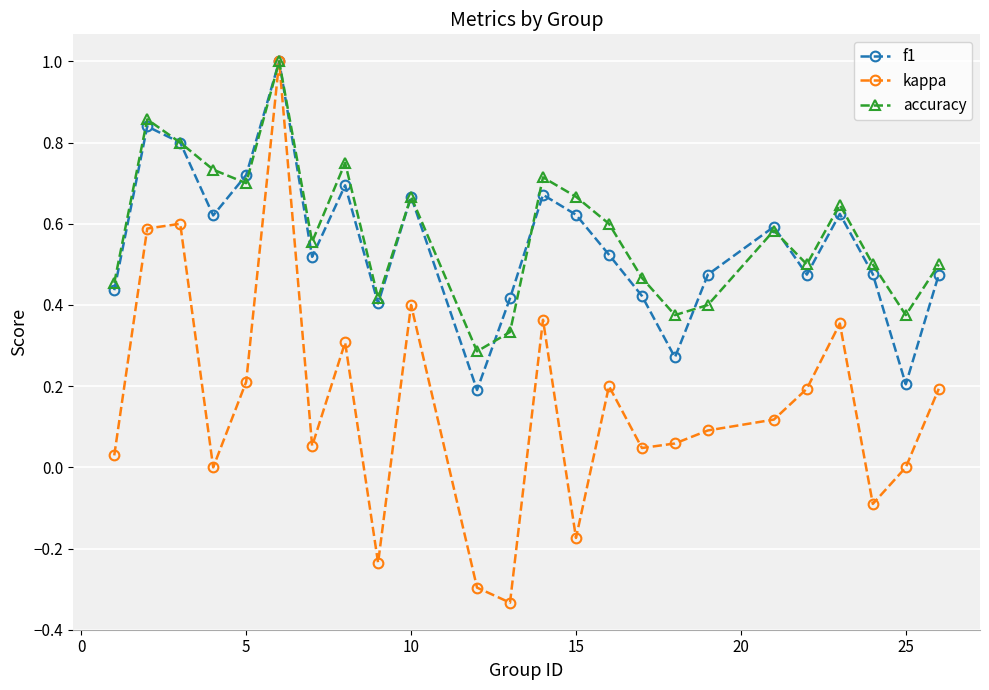

In accuracy, how many points are higher than both neighbors (excluding endpoints)?

7